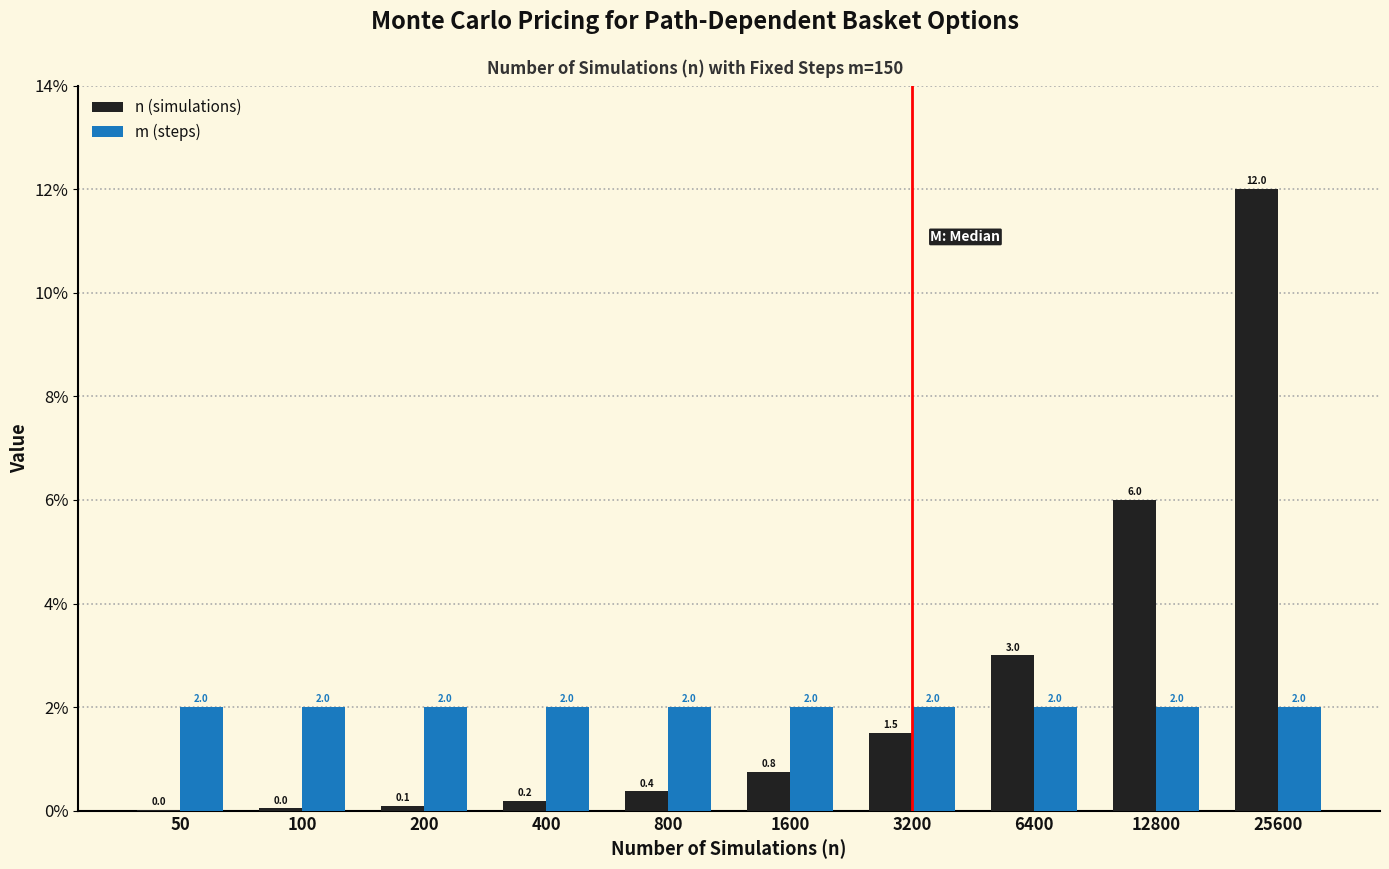

Which series has the largest total across all categories?

n (simulations)